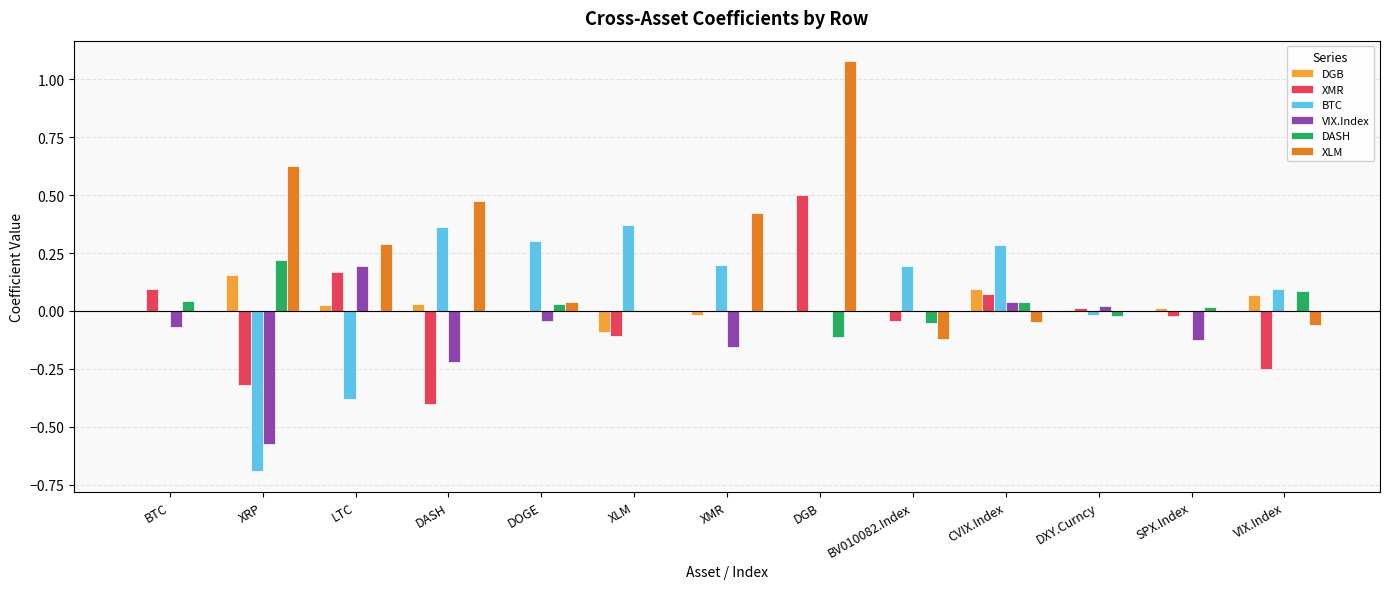

Which series has the largest range (max minus min)?

XLM